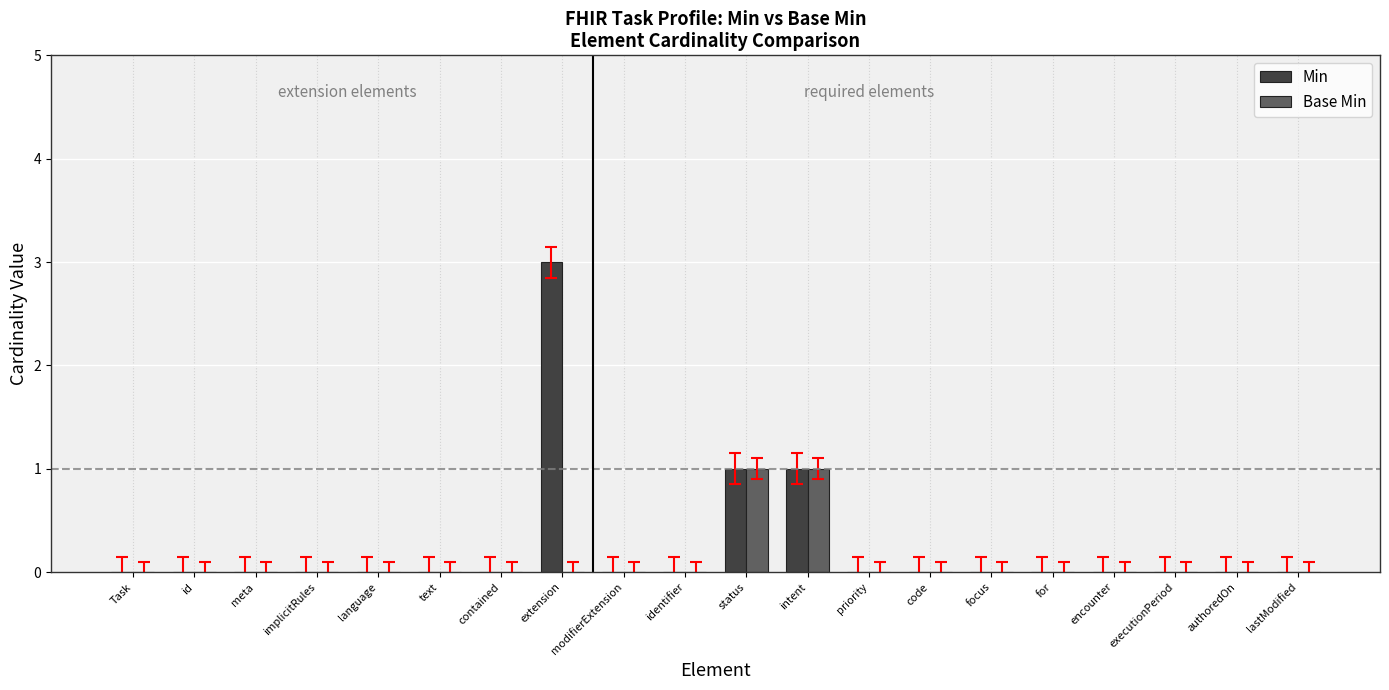

What are all the series names shown in the legend?

Min, Base Min